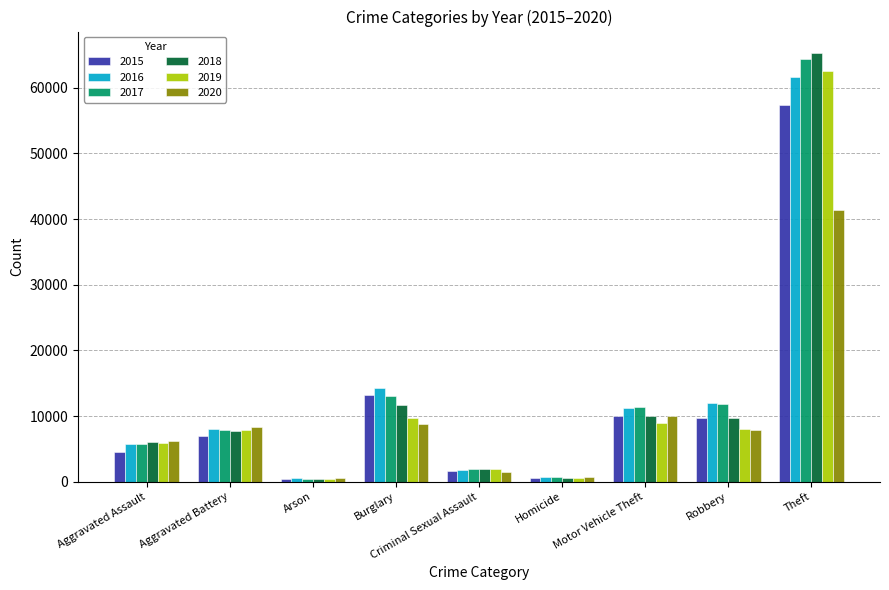

What is the total value across all series at Theft?

352434